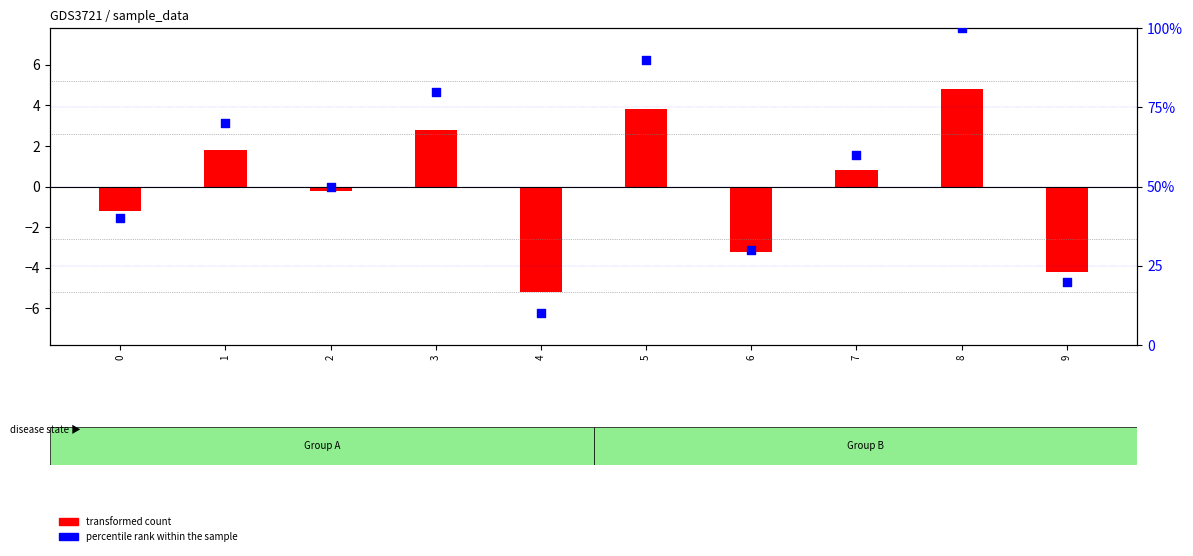

What are all the series names shown in the legend?

transformed count, percentile rank within the sample